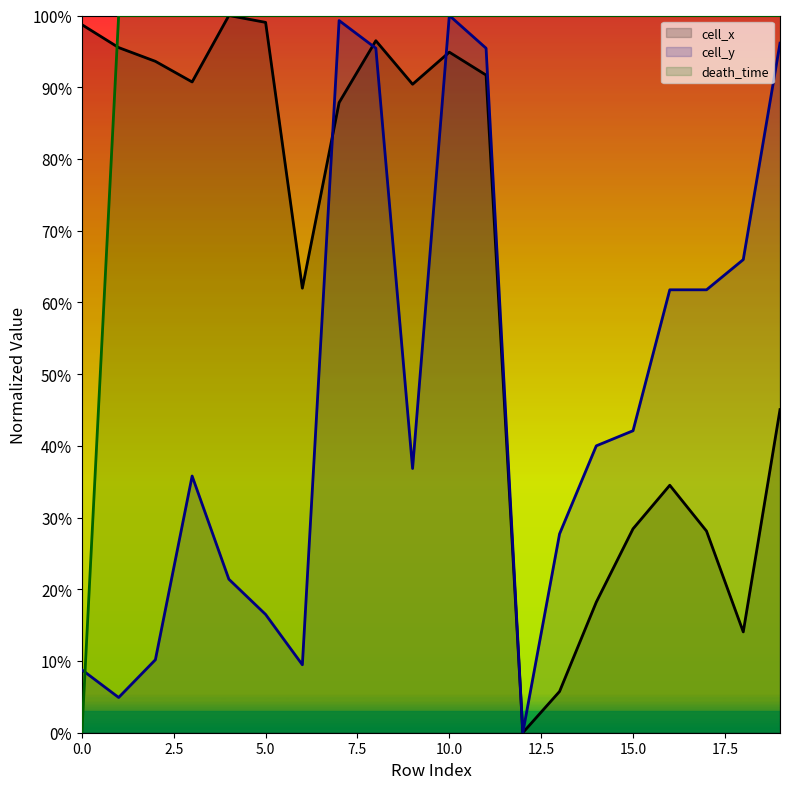

Rank the series at 3 from highest to lowest value.

death_time, cell_x, cell_y